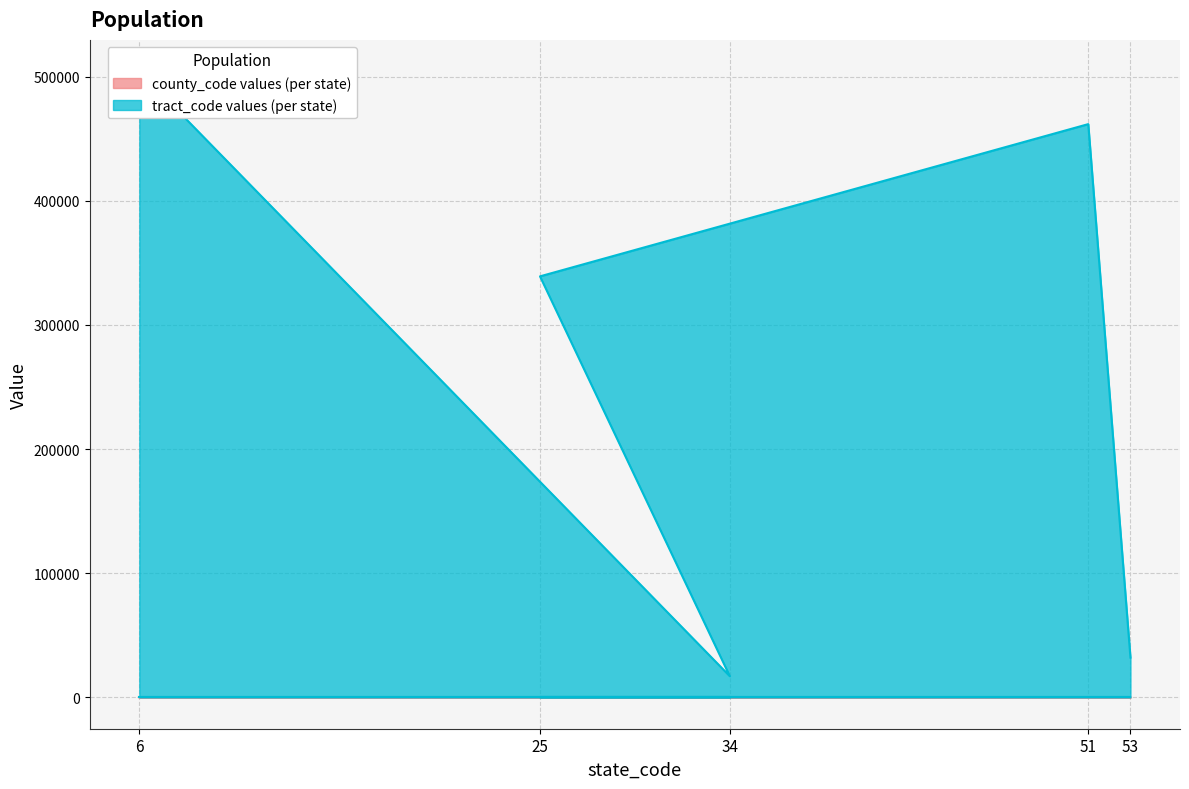

Is it true that tract_code equals 602447 at 25?

False